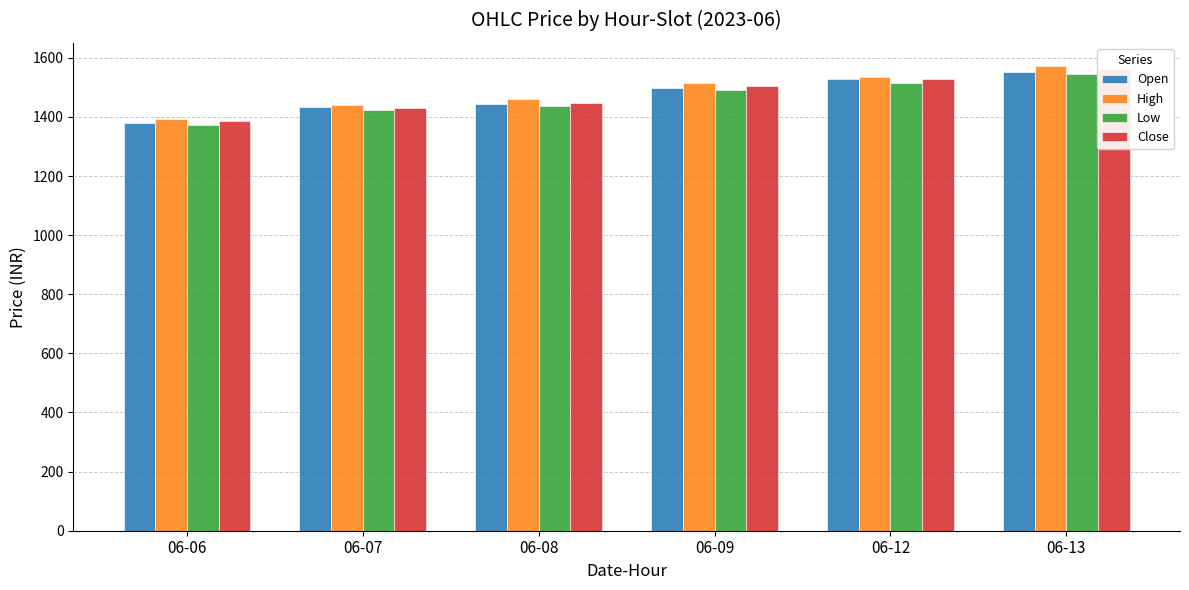

What is the difference between the maximum and minimum values in the High series?

178.8